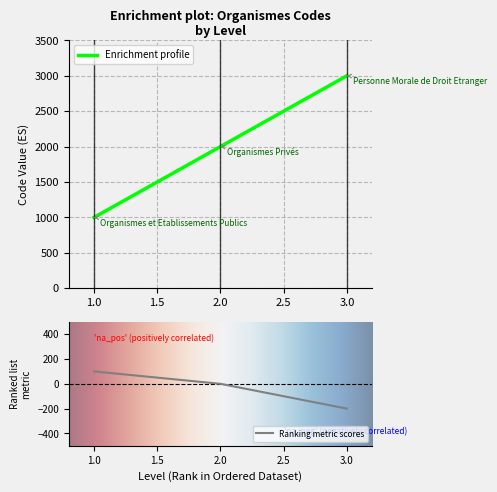

List the labels in order of Enrichment profile value, smallest first.

1.0, 2.0, 3.0